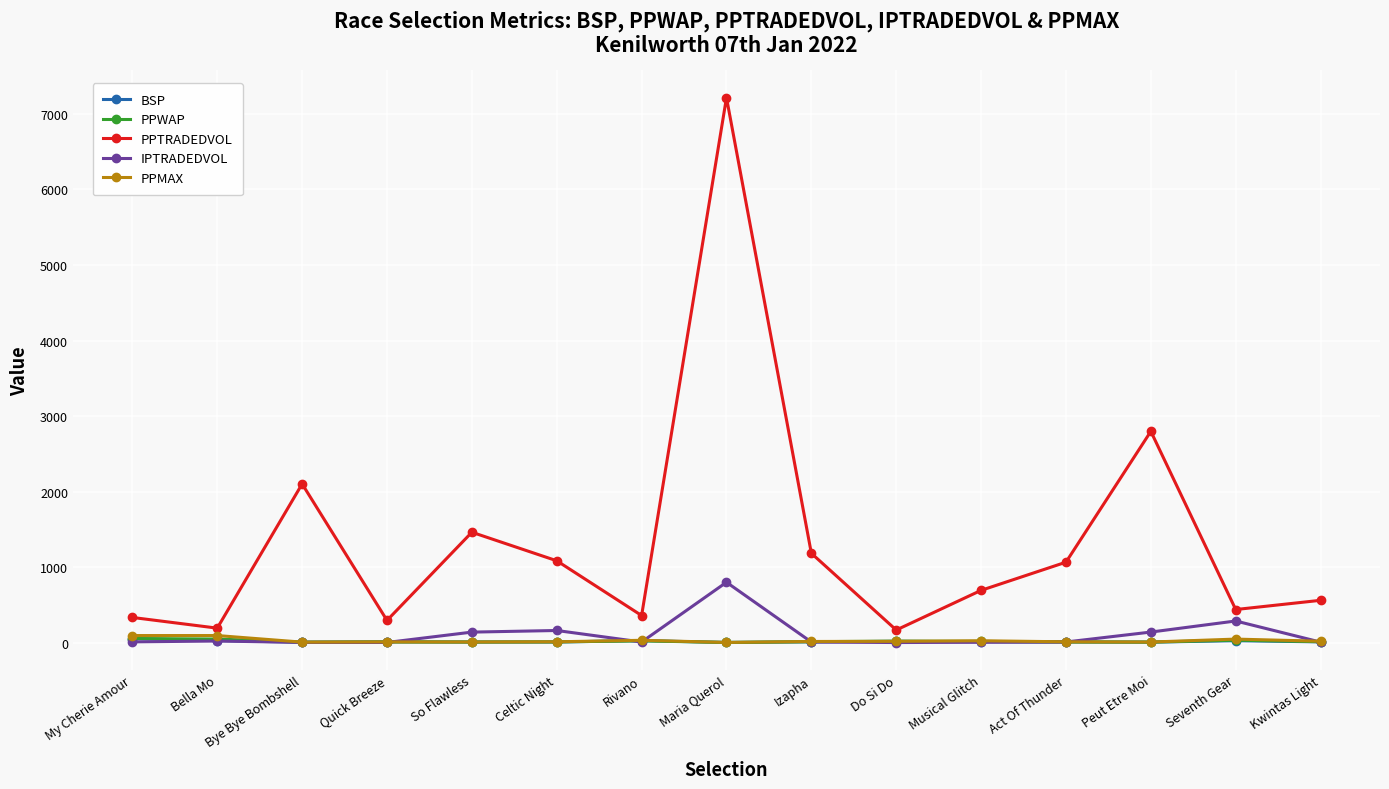

At how many categories does at least one series exceed 6045?

1